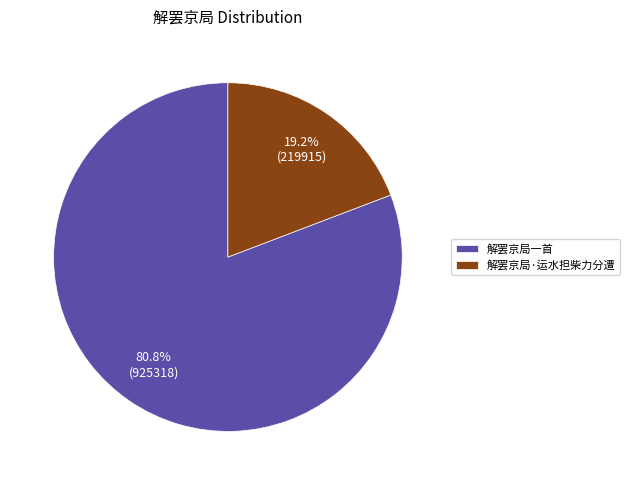

The 解罢京局·运水担柴力分遭 slice represents 25% of the pie. True or false?

False